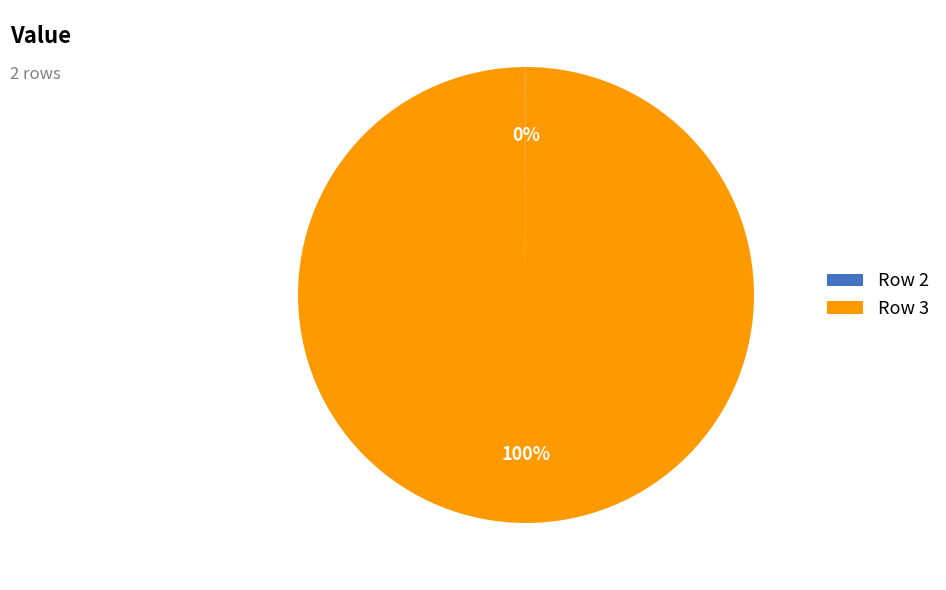

To the nearest percent, what portion does Row 3 represent?

100%